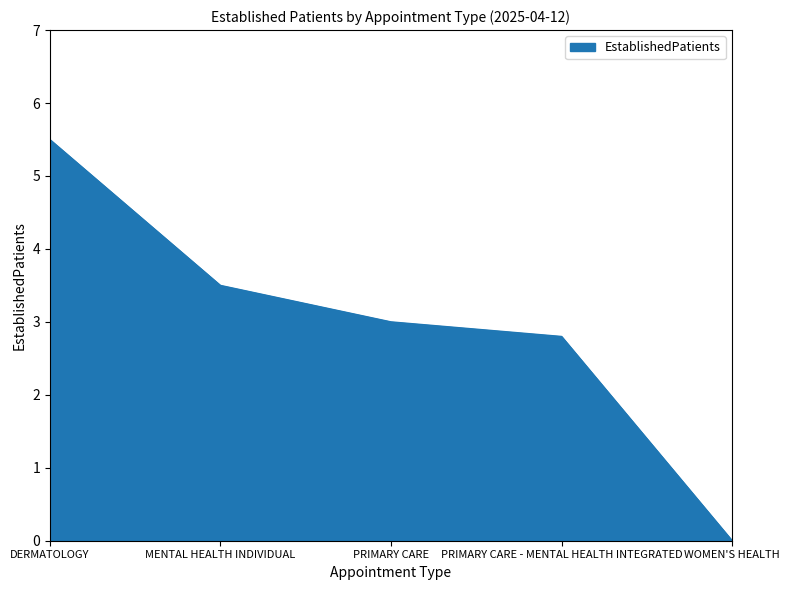

Reading right to left, list all the values displayed in this chart.

0.0	2.8	3.0	3.5	5.5